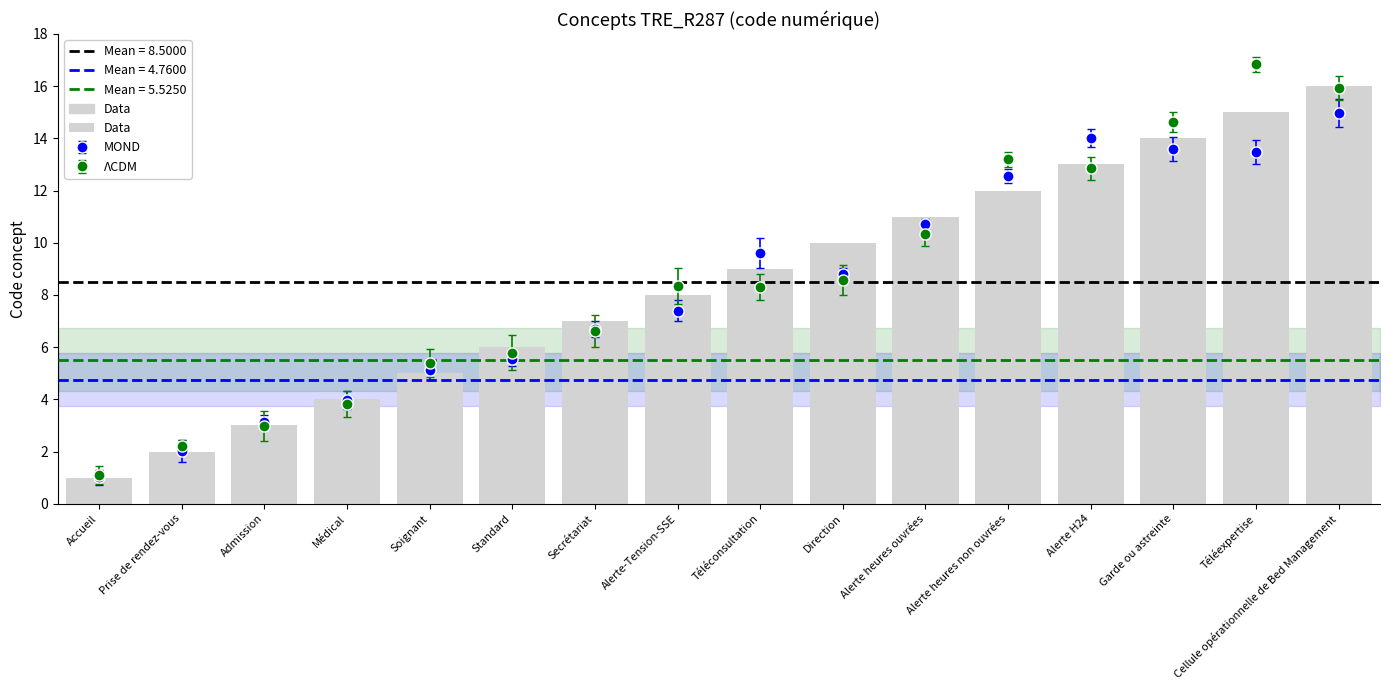

What is the average value?

8